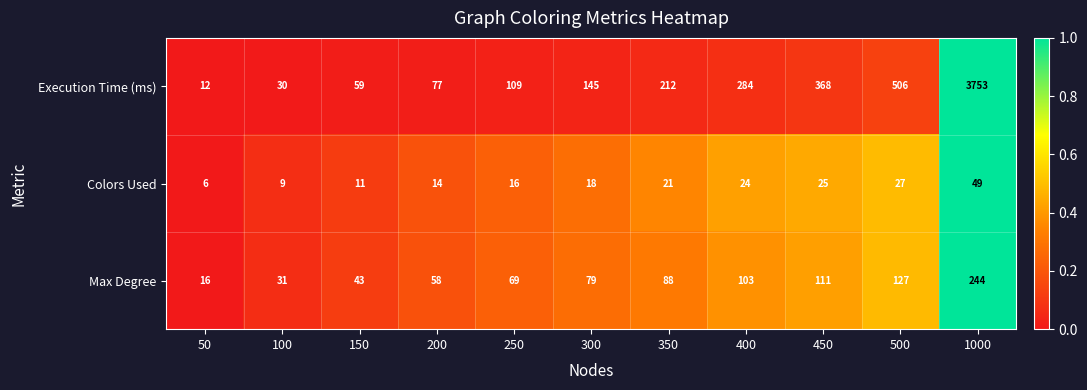

The value of Execution Time (ms) at 400 is 456. True or false?

False